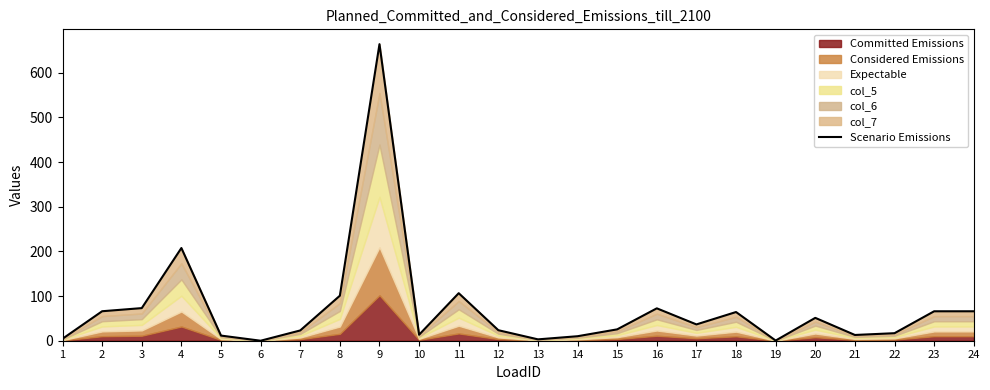

Which label corresponds to the largest value in the chart?

9